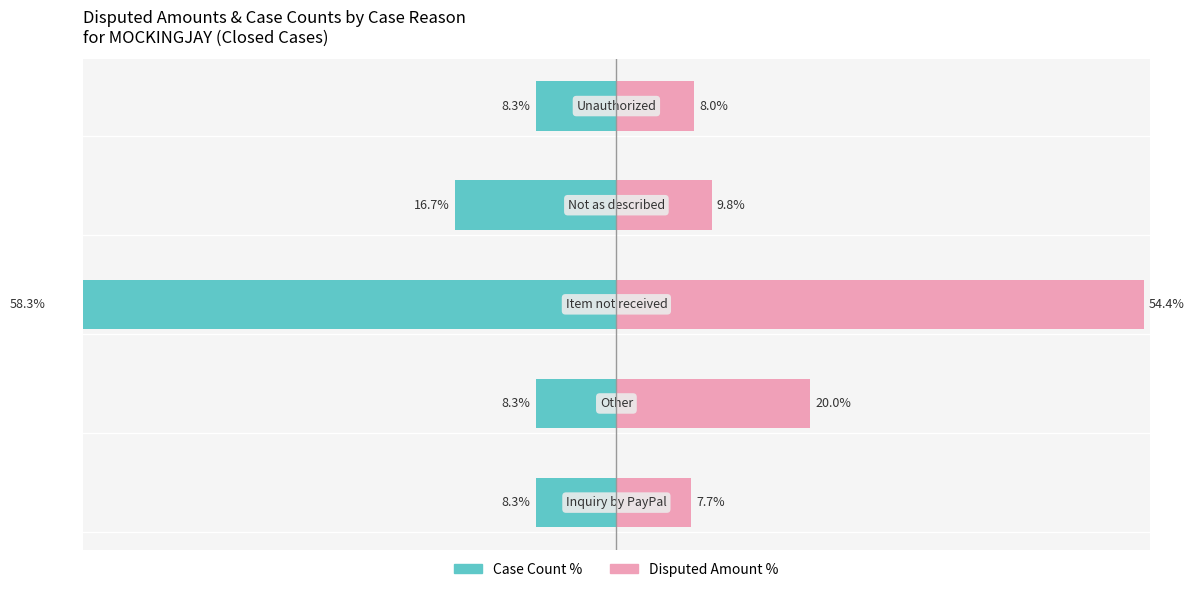

Which has a higher value, 2 or 3?

3